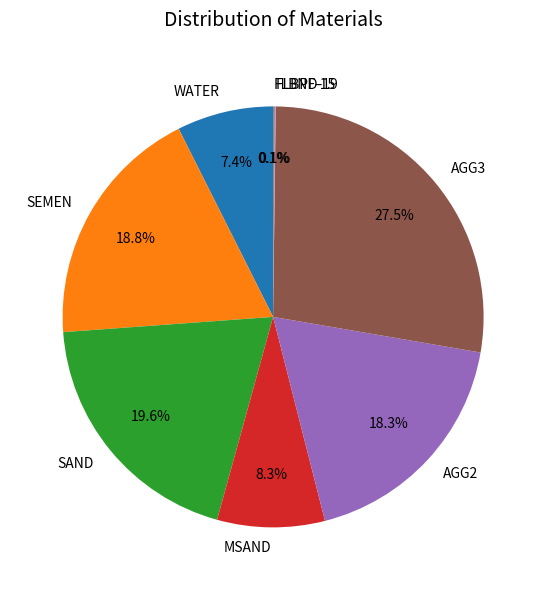

Does AGG2 account for over 50% of the chart?

No